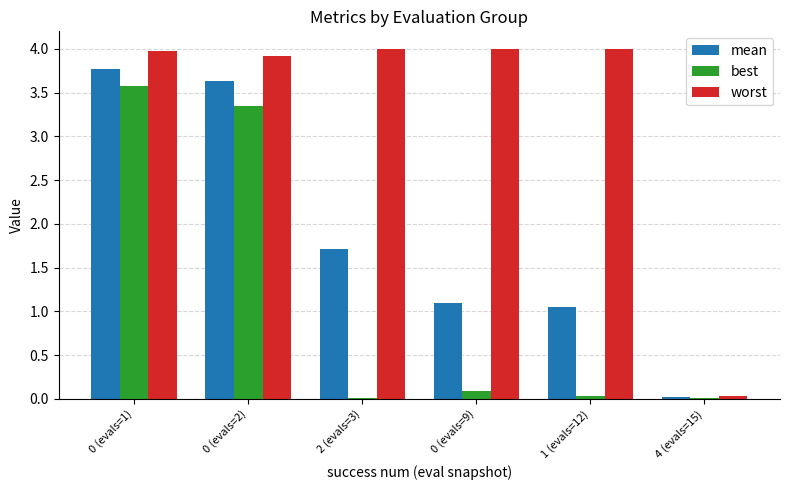

The worst series shows 1.7 at 0 (evals=2). True or false?

False